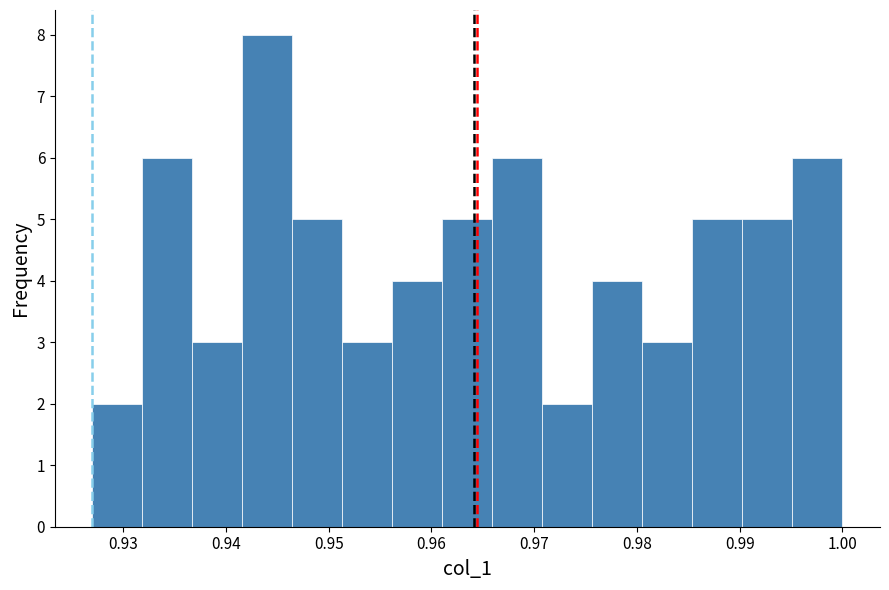

Reading left to right, list every bar in this chart as the range it spans on the x-axis followed by its height. Neither the bar edges nor the heights are printed on the chart, so give them approximately, as read against the axes.

0.927 to 0.932: 2
0.932 to 0.937: 6
0.937 to 0.942: 3
0.942 to 0.946: 8
0.946 to 0.951: 5
0.951 to 0.956: 3
0.956 to 0.961: 4
0.961 to 0.966: 5
0.966 to 0.971: 6
0.971 to 0.976: 2
0.976 to 0.981: 4
0.981 to 0.985: 3
0.985 to 0.990: 5
0.990 to 0.995: 5
0.995 to 1.000: 6